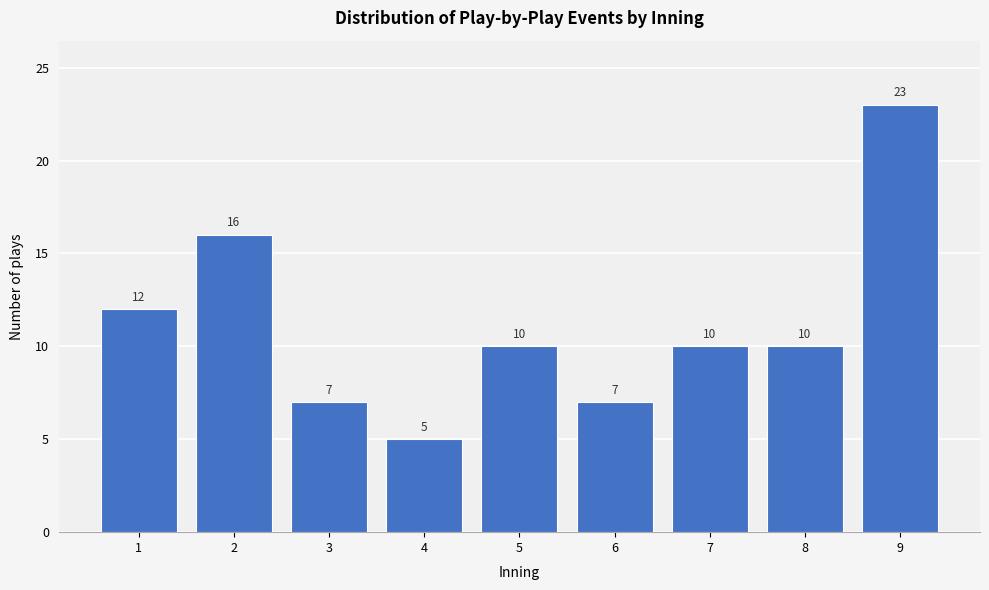

Reading left to right, extract all data points from this chart.

12	16	7	5	10	7	10	10	23